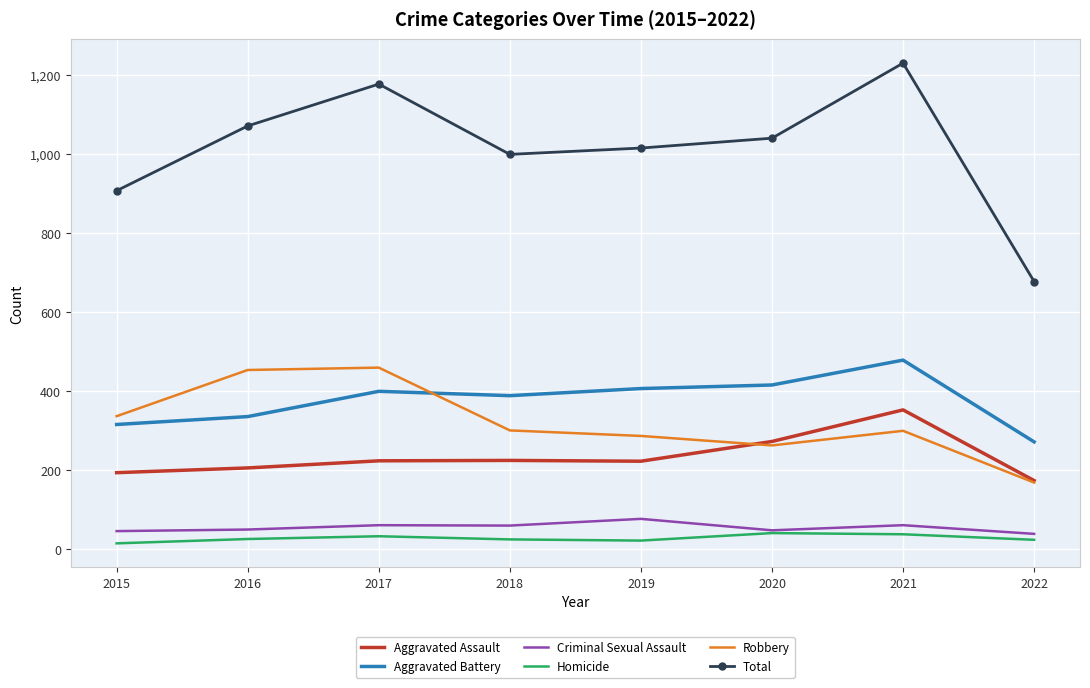

Is it true that Criminal Sexual Assault equals 46 at 2015?

True